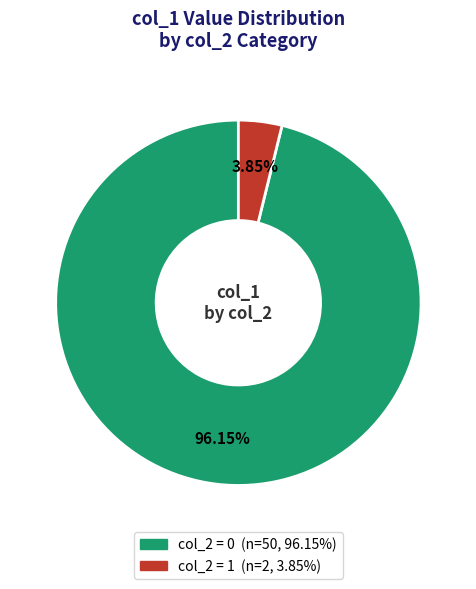

Is there a majority slice in this chart?

Yes